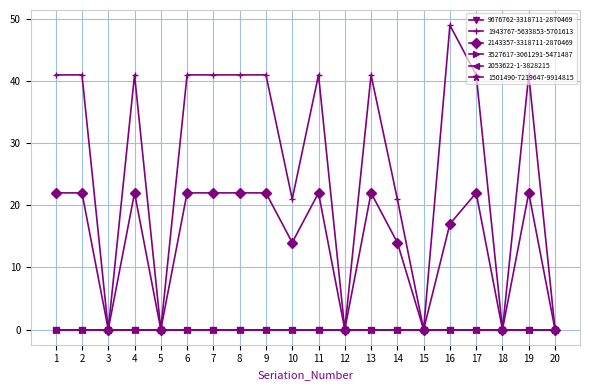

Count the 2143357-3318711-2870469 values in the range 0 to 22.

20